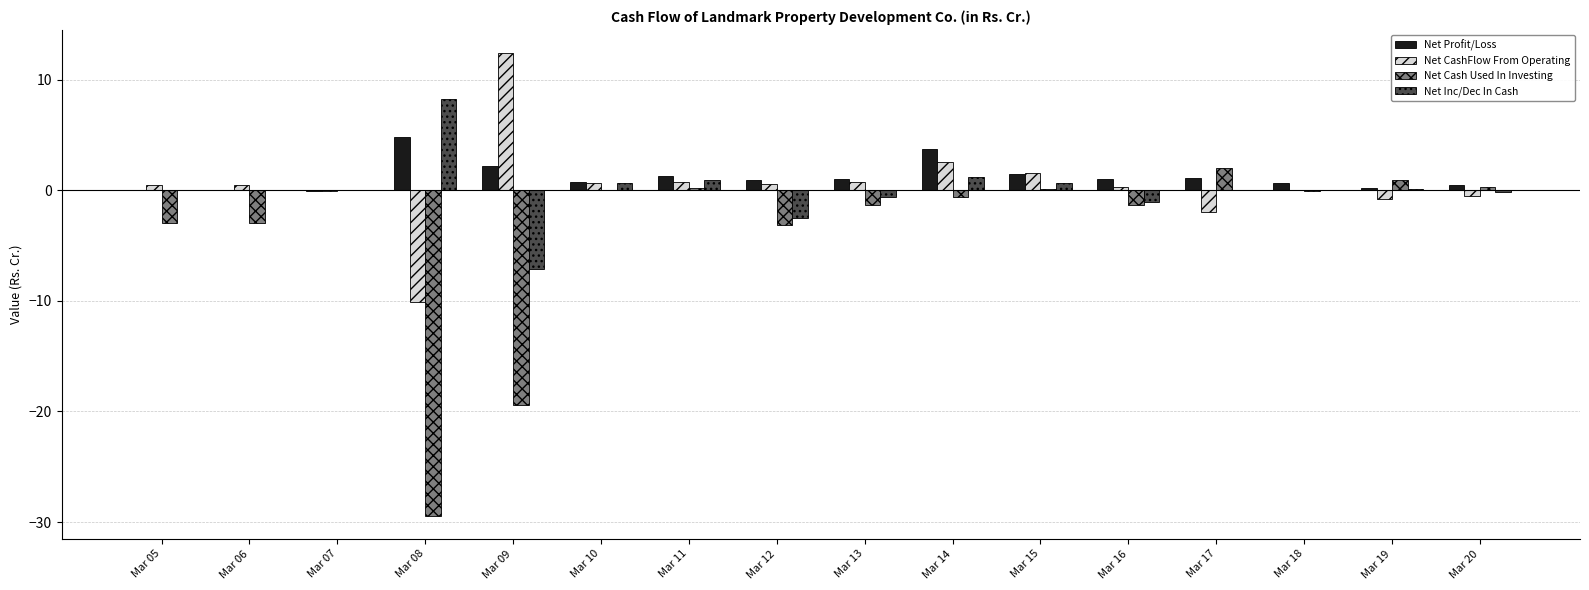

At which label does Net Profit/Loss reach its peak?

Mar 08